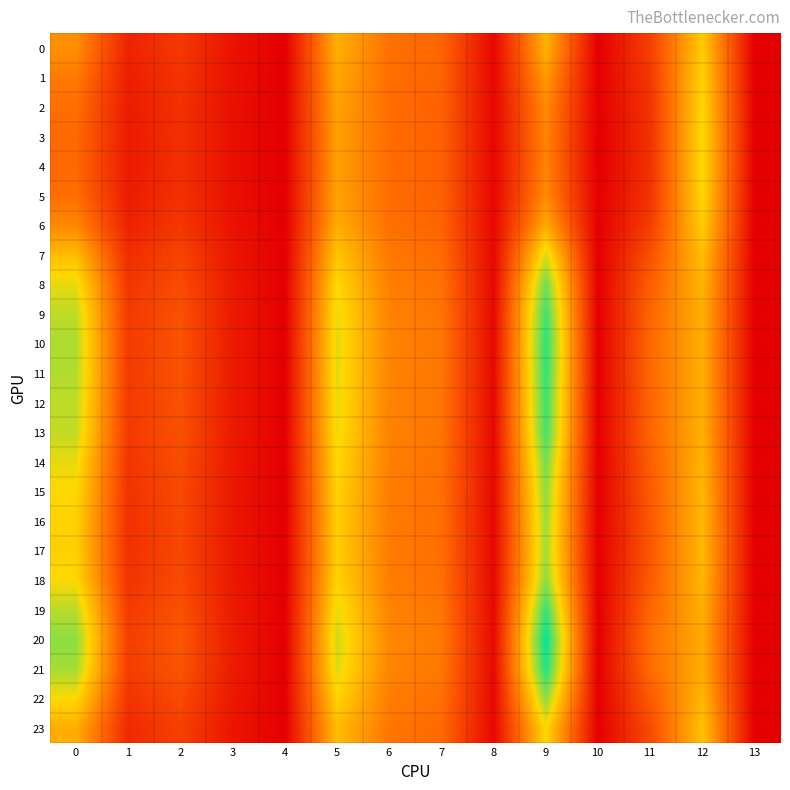

Rank the series by their maximum value, from highest to lowest.

20, 21, 10, 11, 19, 12, 9, 13, 8, 14, 18, 22, 15, 16, 17, 7, 4, 23, 3, 5, 2, 1, 6, 0